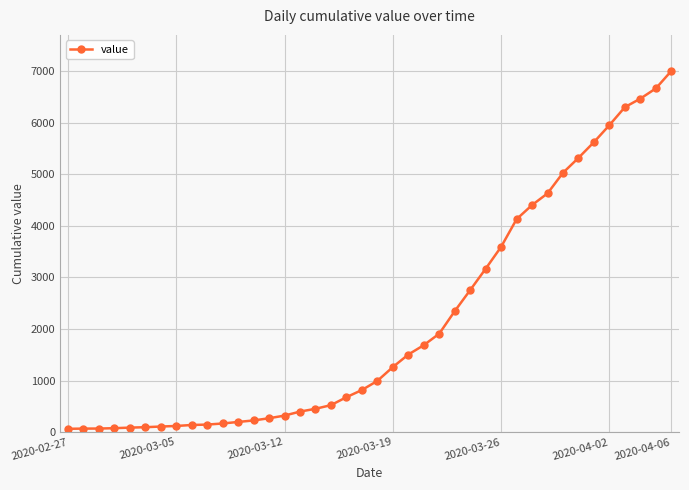

What is the greatest value displayed?

7004